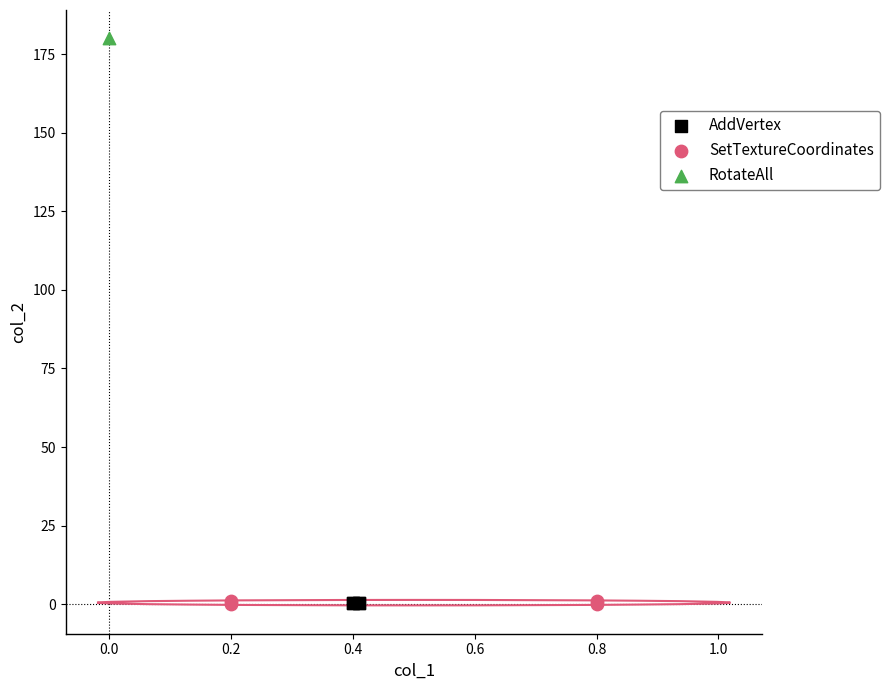

Which series contains the highest Y value?

RotateAll